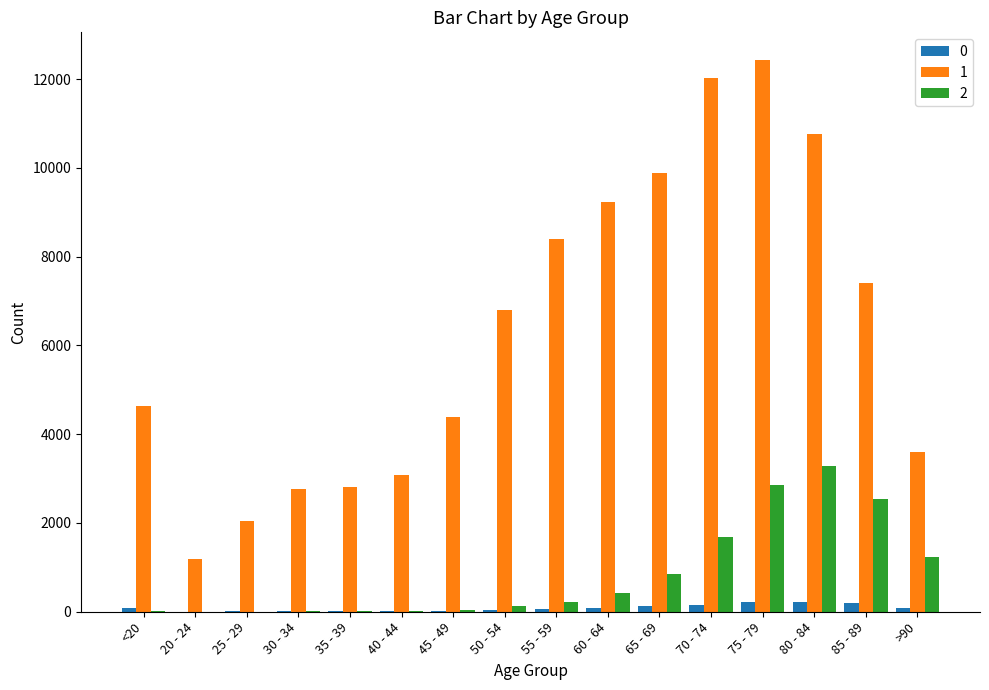

Which series changed the most between 50 - 54 and 80 - 84?

1